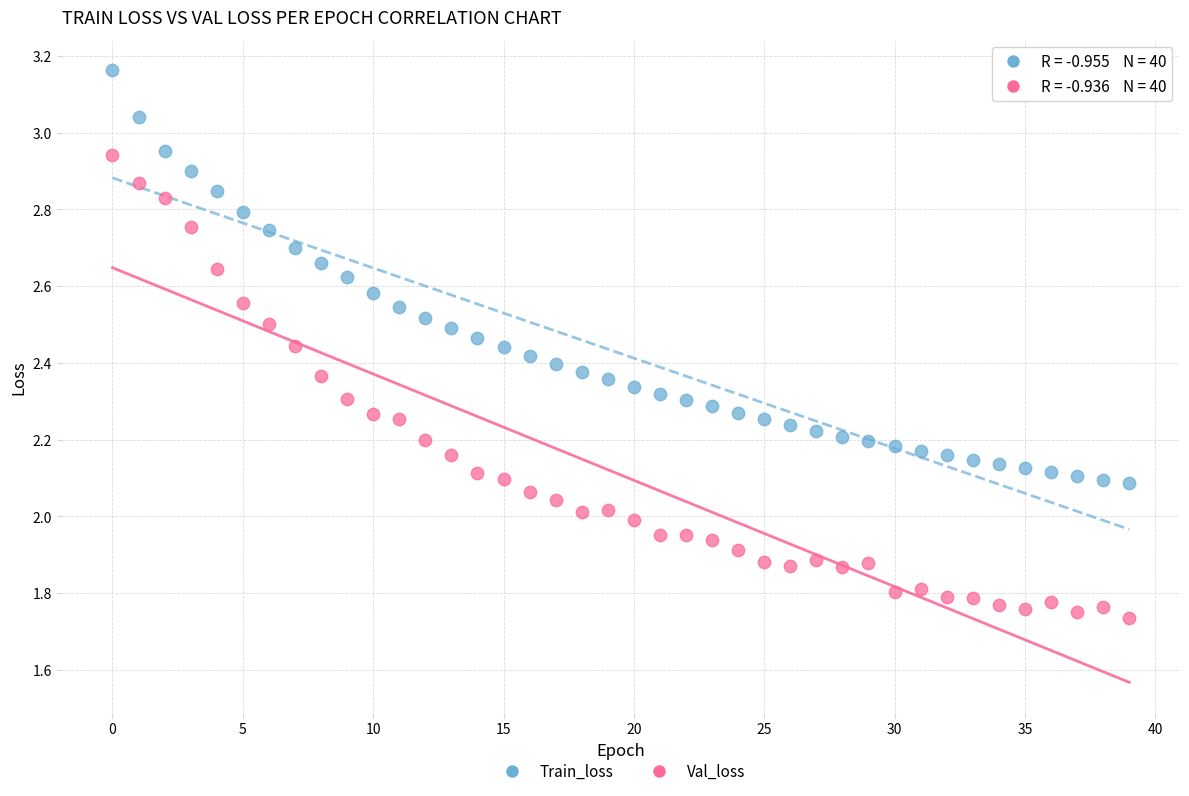

Which series has the widest spread of Y values?

Val_loss